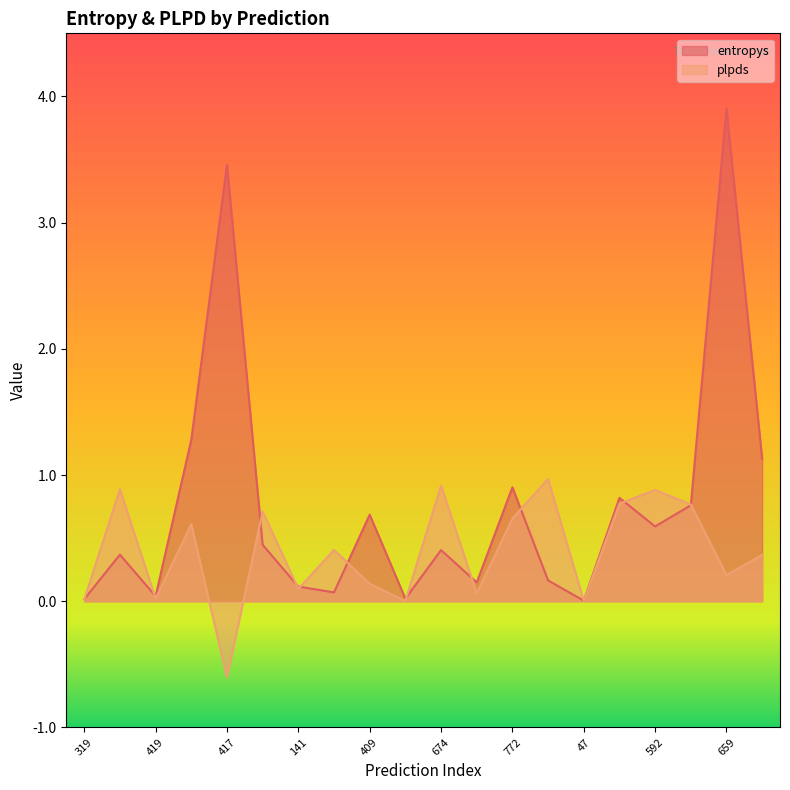

Is it true that entropys equals 0.1 at 499?

False